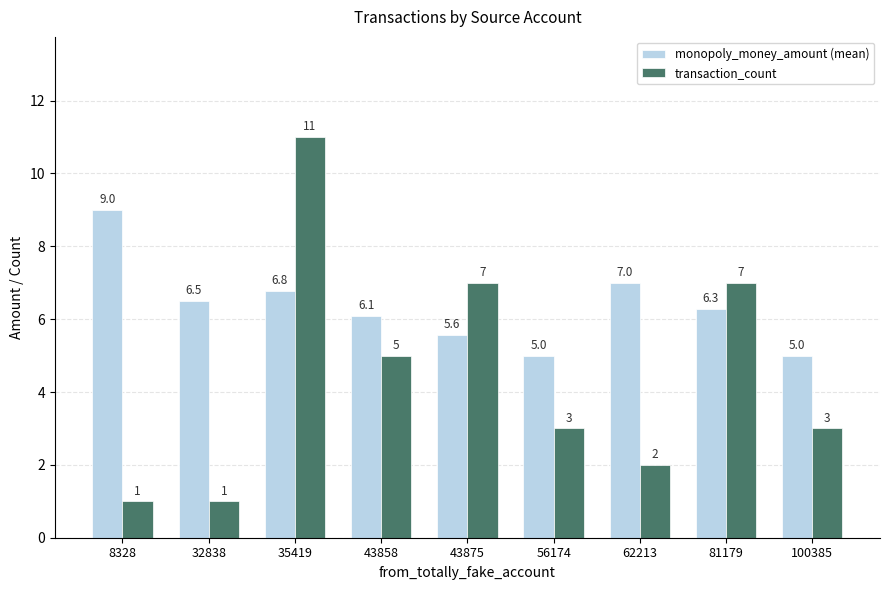

What is the difference between the second highest and minimum values in the monopoly_money_amount (mean) series?

2.0